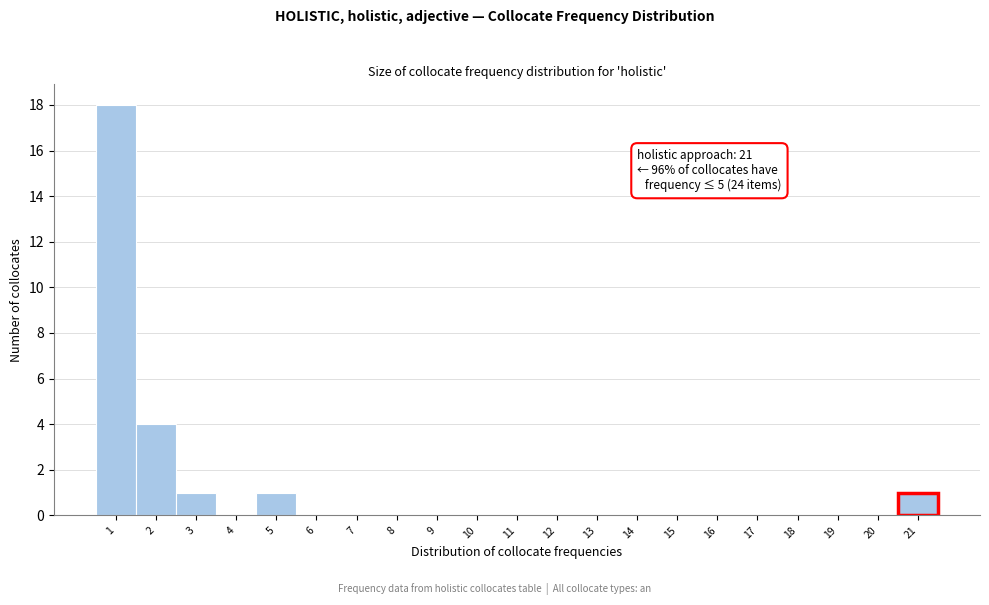

Over which range of the x-axis is the bar tallest?

0.5 to 1.5